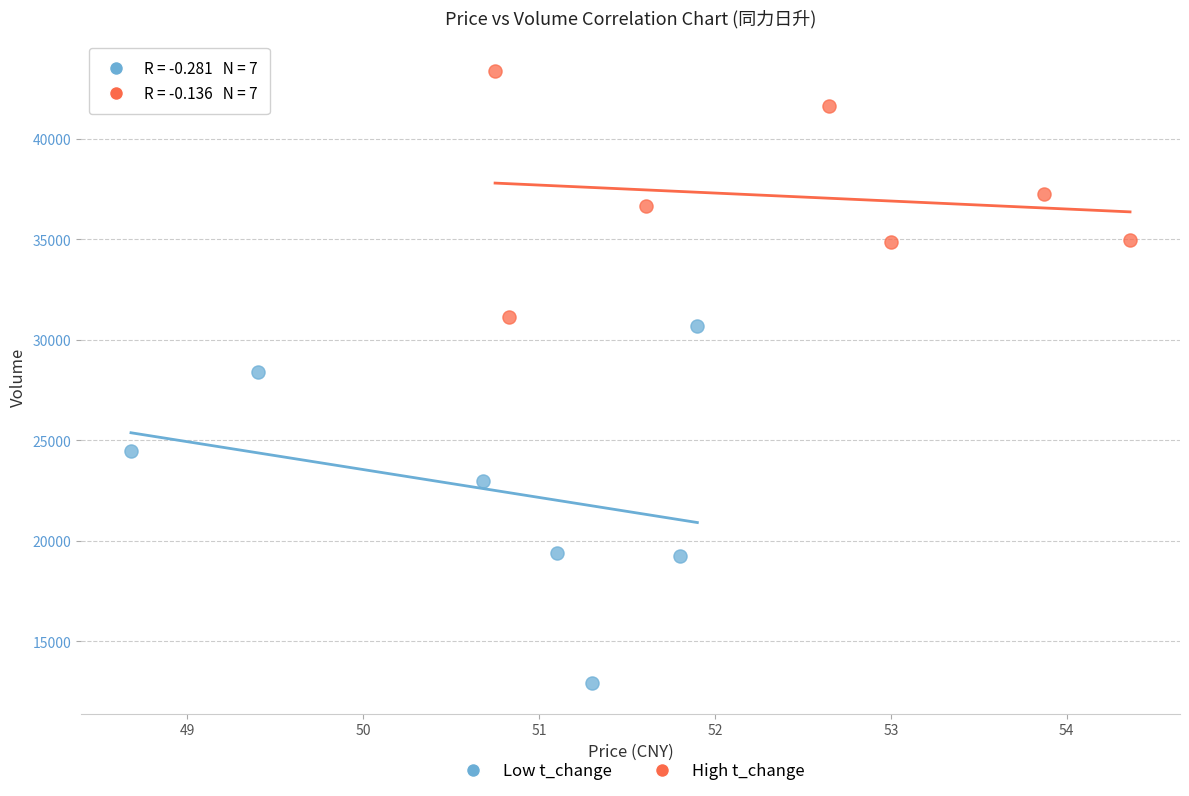

Which series contains the highest Y value?

High t_change